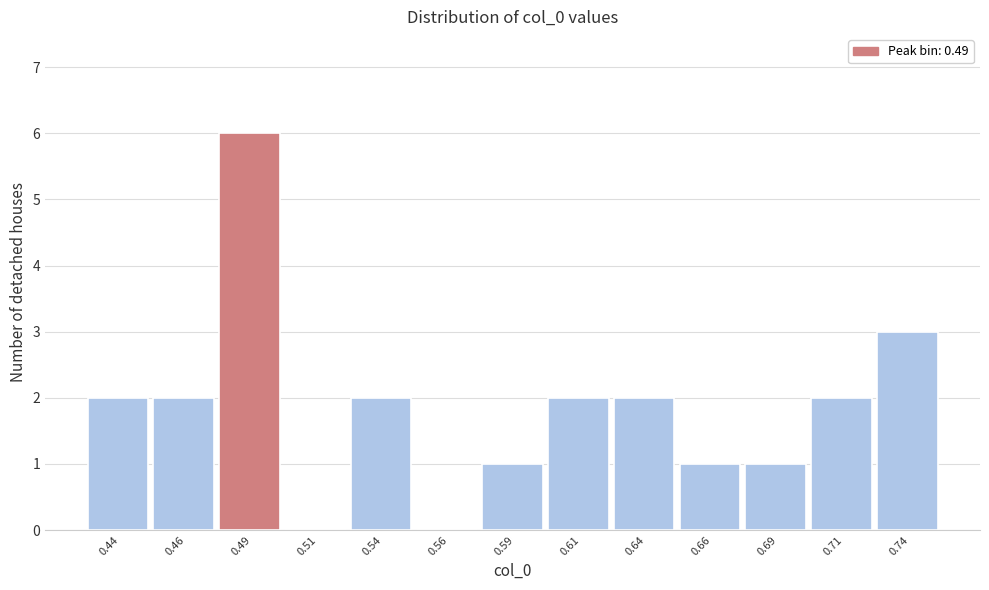

Which range on the x-axis has the tallest bar?

0.475 to 0.500